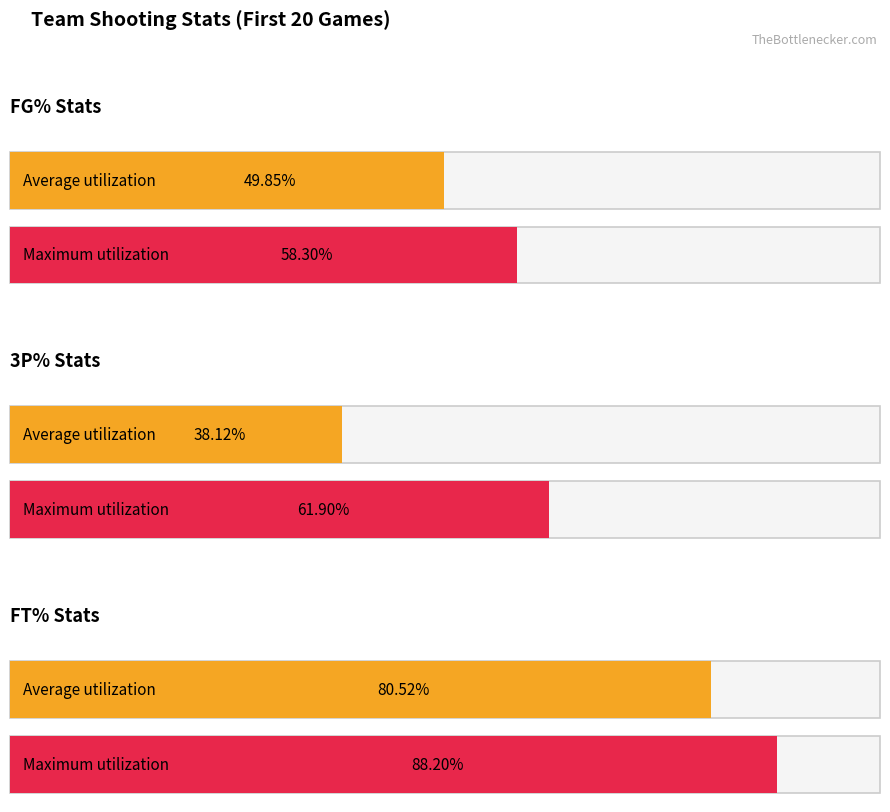

Is the value of 3P% at 03/31 greater than the value of FT% at 04/12?

No